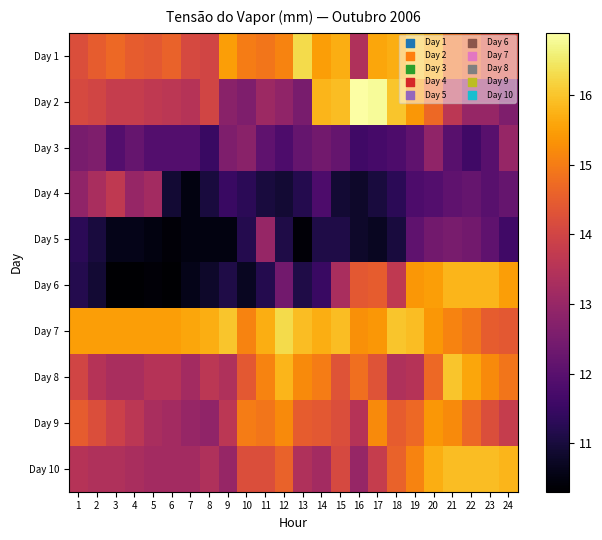

Between 4 and 20, which series saw the biggest shift?

Day 6